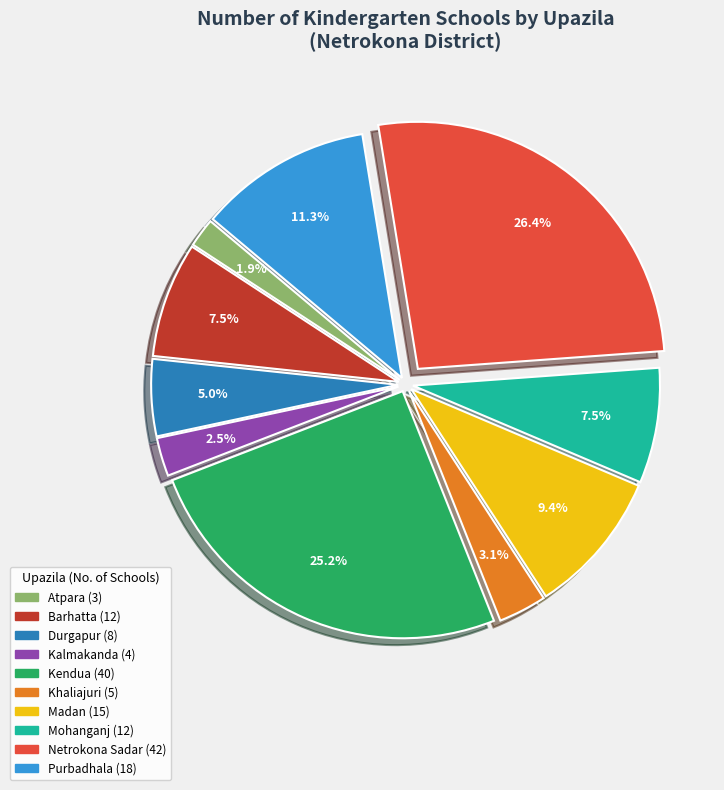

To the nearest percent, what is the combined percentage of Atpara and Khaliajuri?

5%